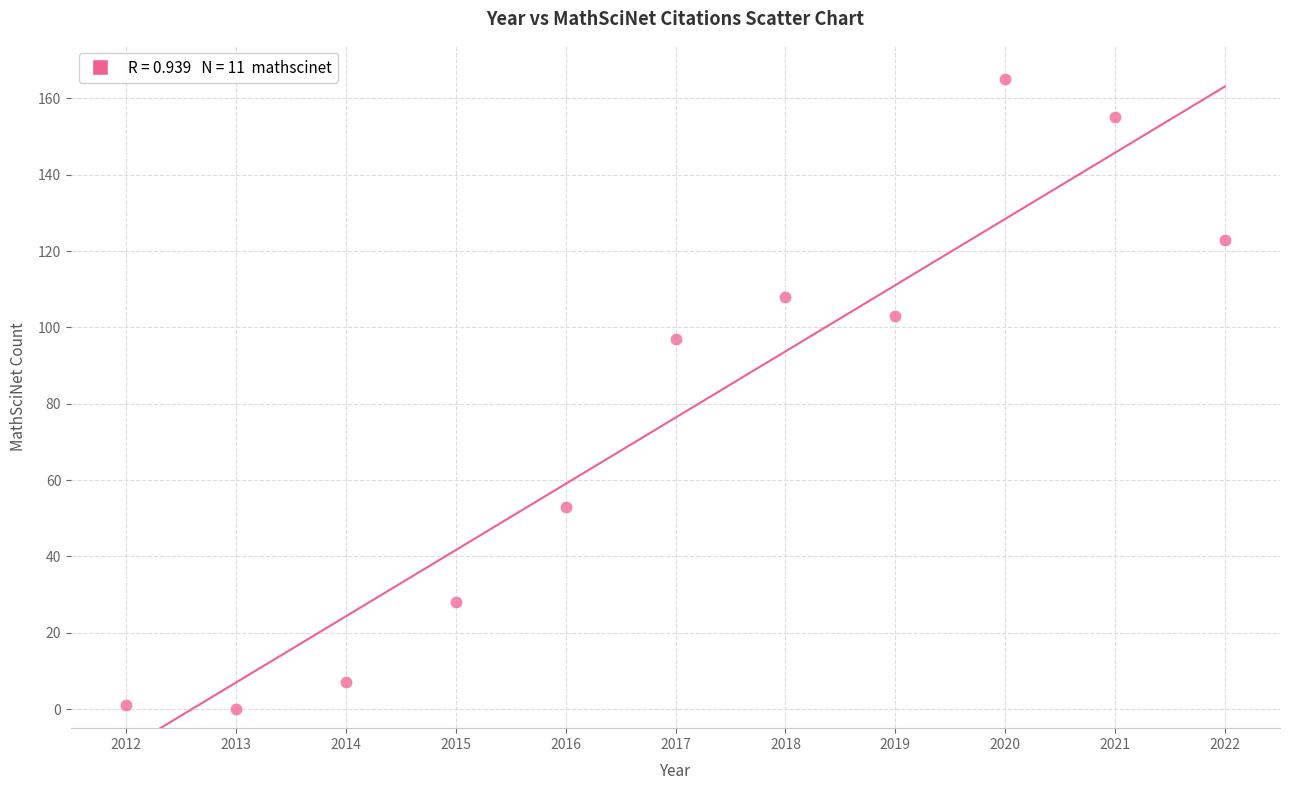

What Y value in the scatter plot is closest to 82?

97